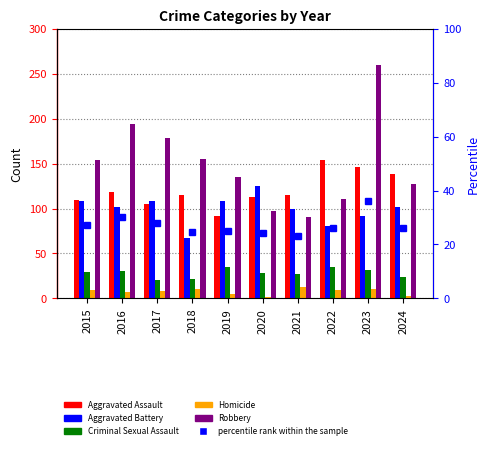

Between 2017 and 2022, which series saw the biggest shift?

Robbery